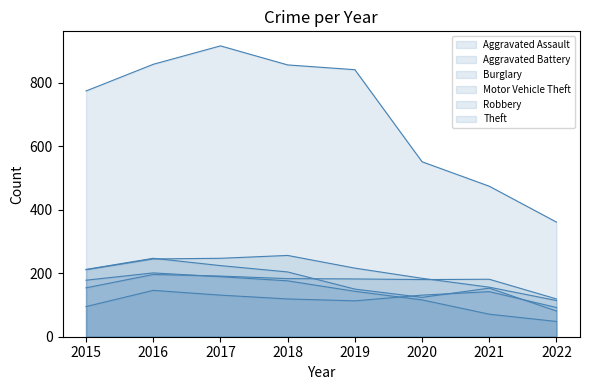

Reading left to right, list all the values displayed in this chart.

Aggravated Assault: 95	146	131	119	113	131	142	92
Aggravated Battery: 154	196	191	183	182	180	181	119
Burglary: 178	201	189	176	143	116	71	48
Motor Vehicle Theft: 211	245	247	256	216	184	156	114
Robbery: 212	247	224	204	150	124	153	81
Theft: 774	858	916	856	841	551	474	361